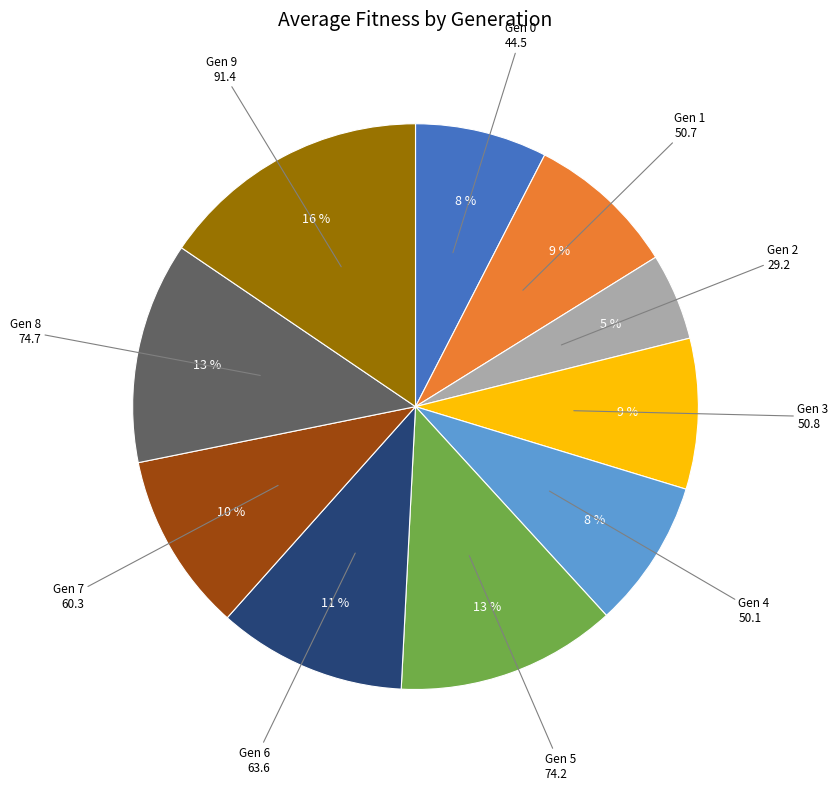

Does any single category account for the majority?

No